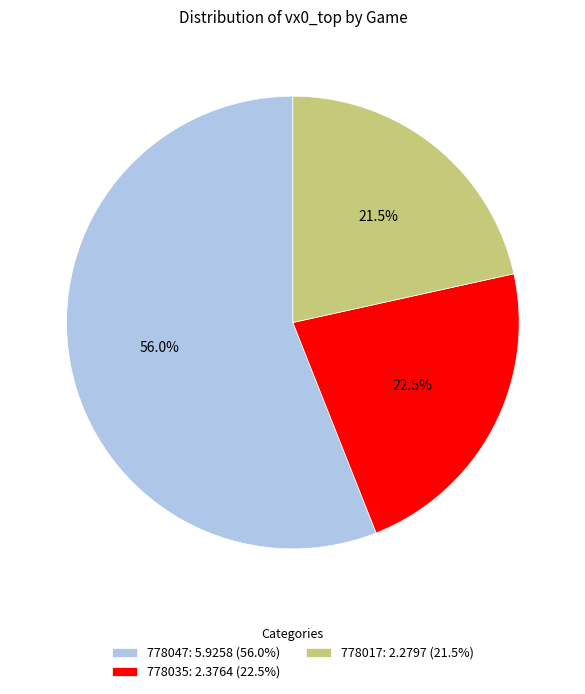

Is it true that 778047 is 46% of the pie?

False